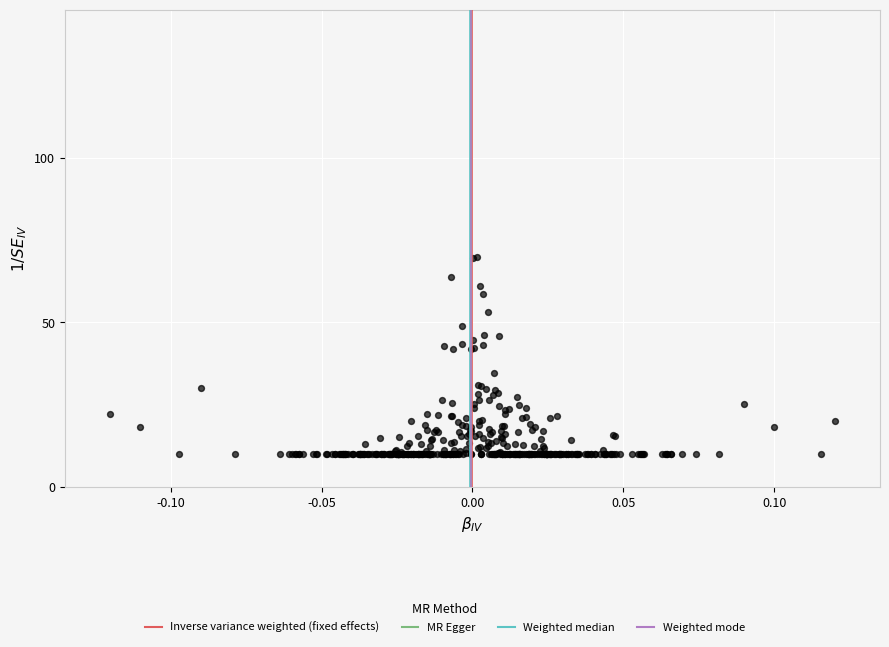

What is the range of Y values (max minus min)?

59.7